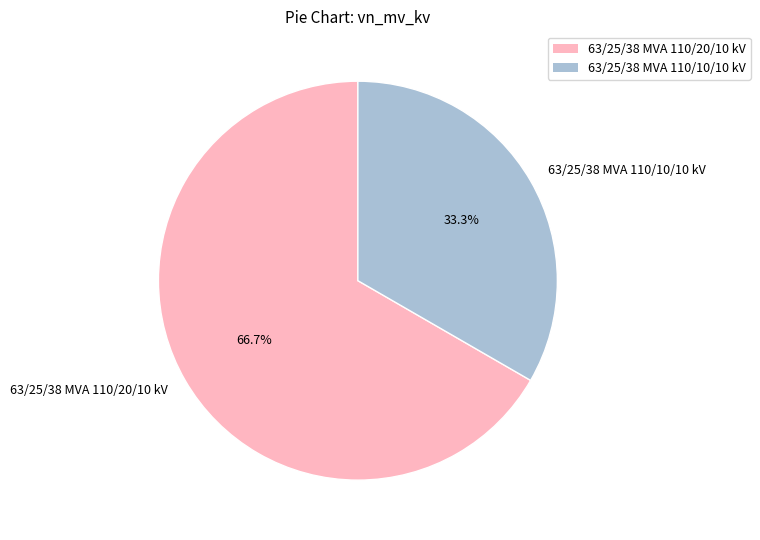

Do 63/25/38 MVA 110/10/10 kV and 63/25/38 MVA 110/20/10 kV together represent more than half of the pie?

Yes